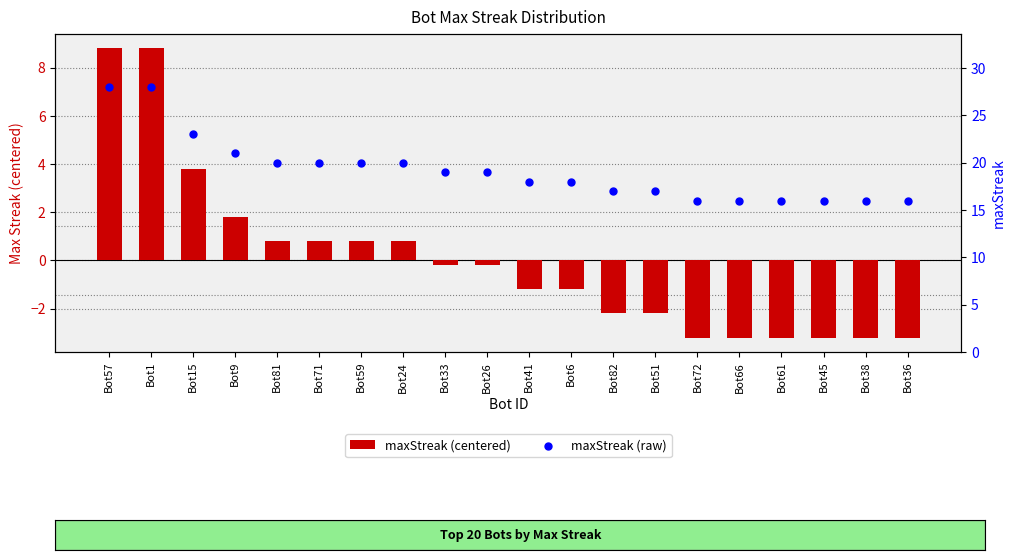

What is the total value across all series at Bot71?

20.8